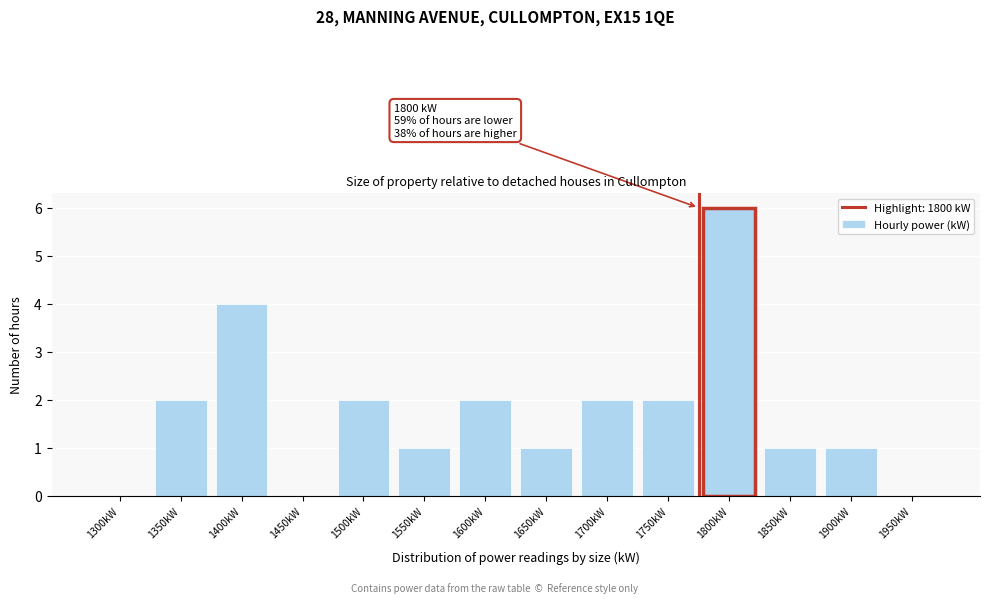

Reading left to right, extract all data points from this chart.

1300kW=0	1350kW=2	1400kW=4	1450kW=0	1500kW=2	1550kW=1	1600kW=2	1650kW=1	1700kW=2	1750kW=2	1800kW=6	1850kW=1	1900kW=1	1950kW=0